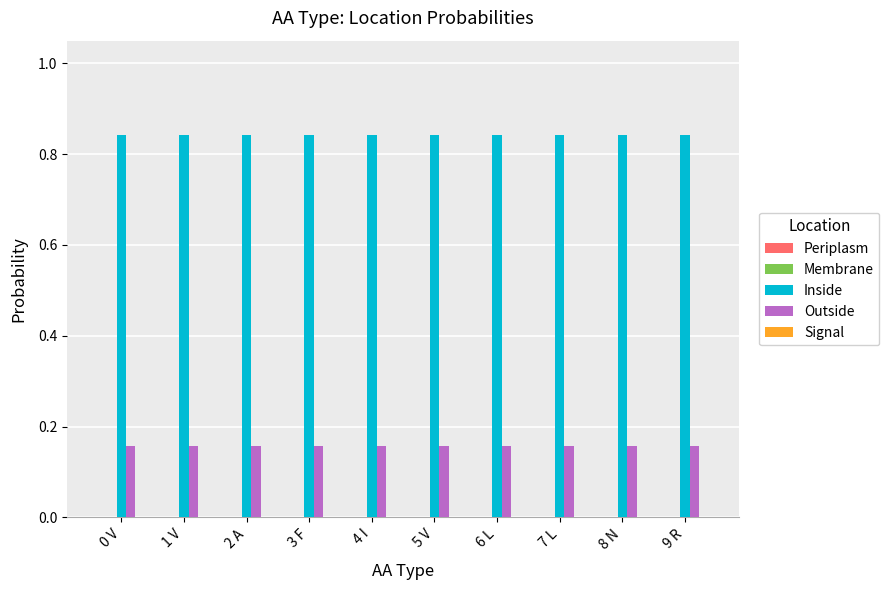

Does the chart contain stacked bars?

No